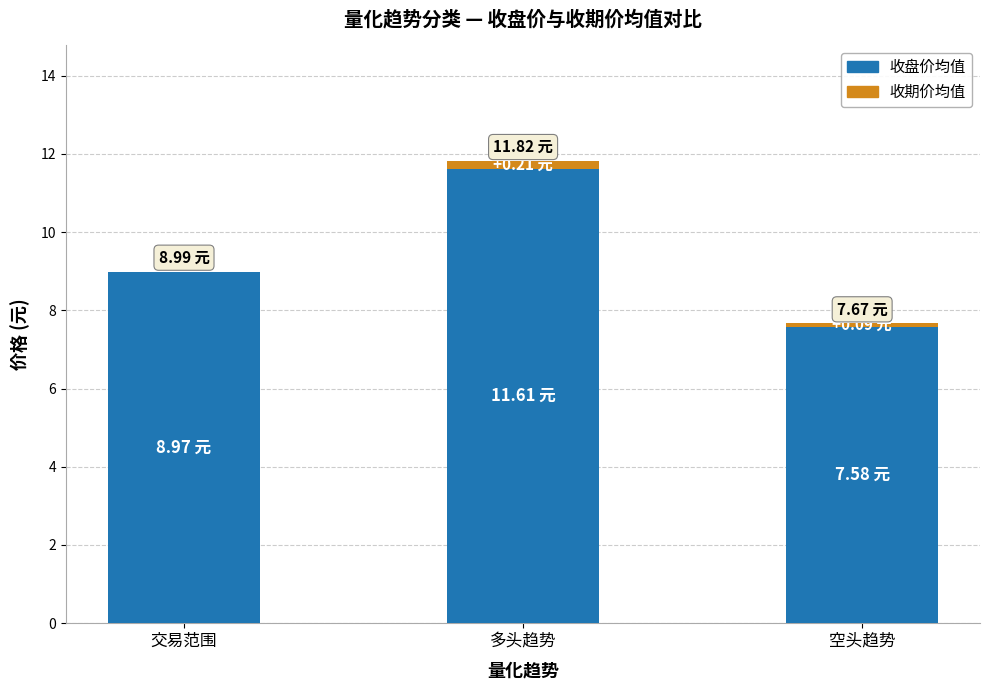

At which category is the sum across all series the highest?

多头趋势